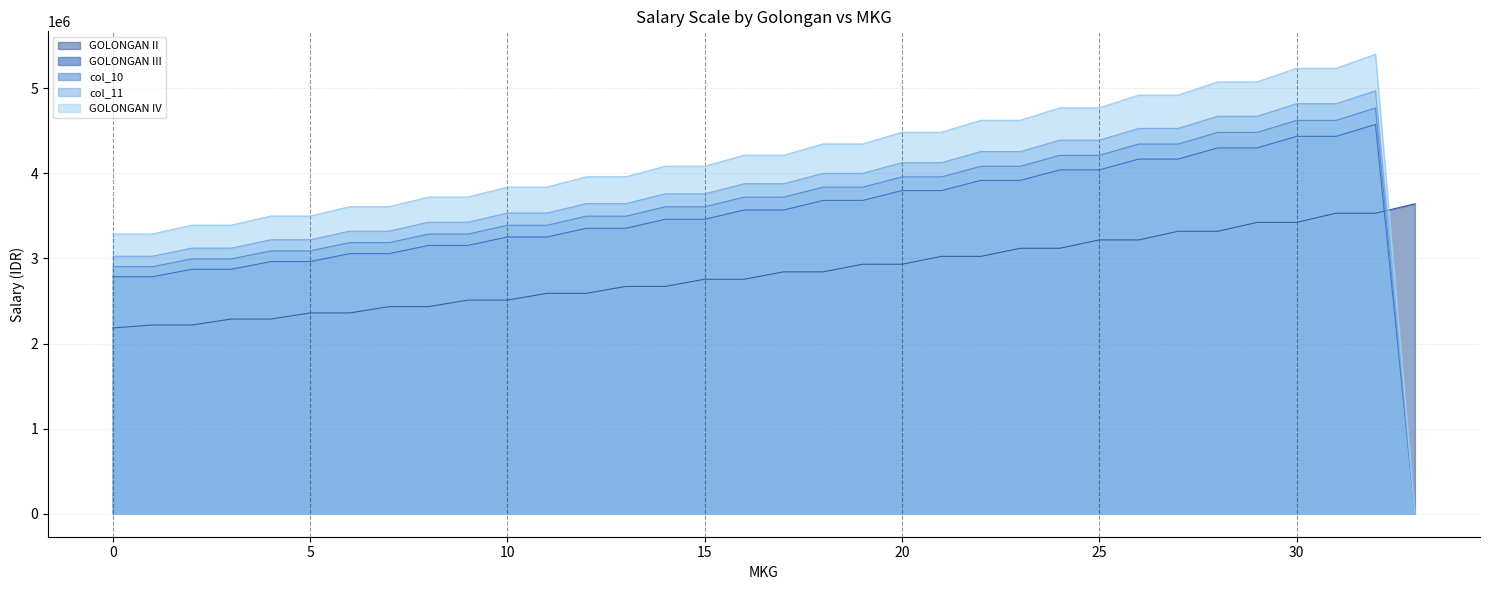

Which series has the largest total across all categories?

GOLONGAN IV